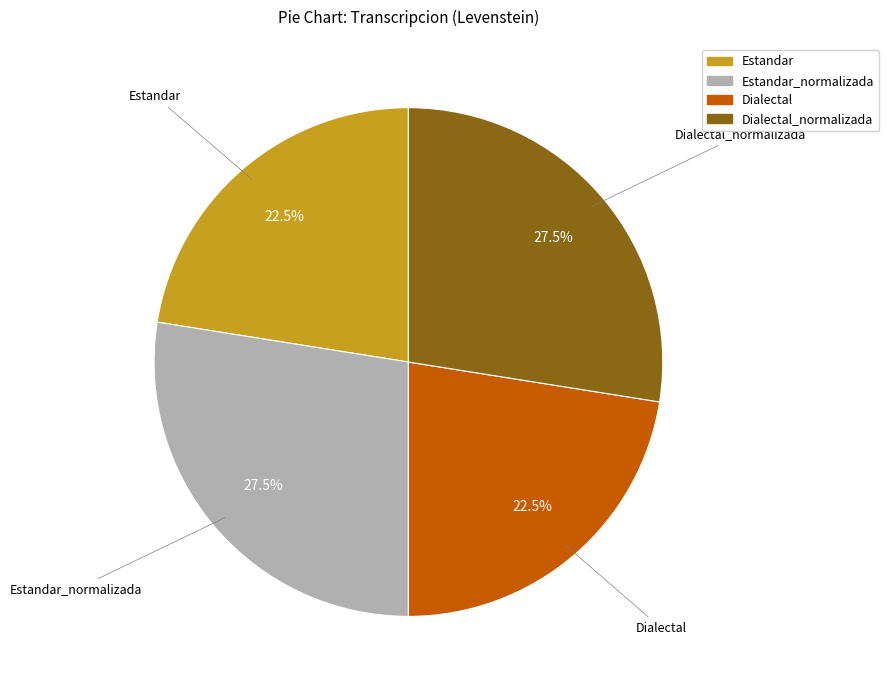

Is there any slice that represents more than half of the pie?

No